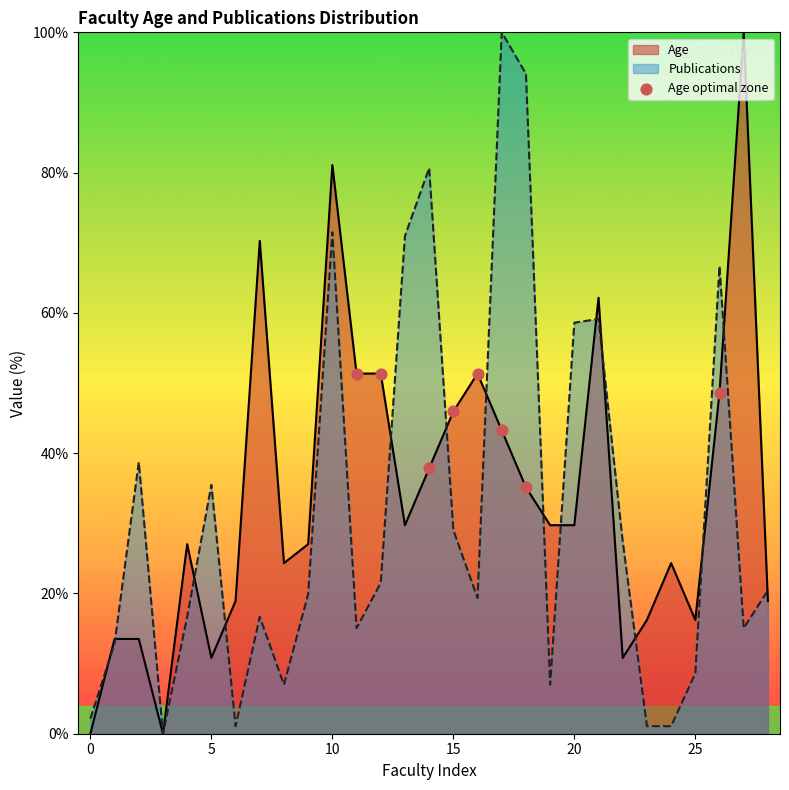

At which label is Publications closest to 50?

20